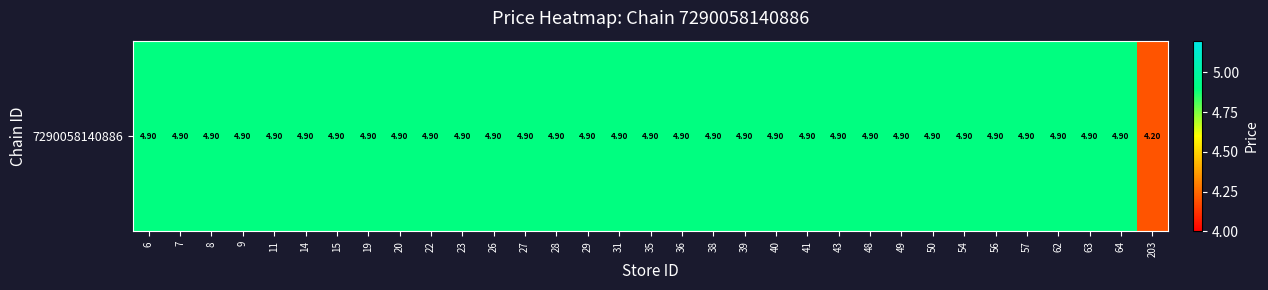

The chart shows a value of 4.9 at 22. True or false?

True